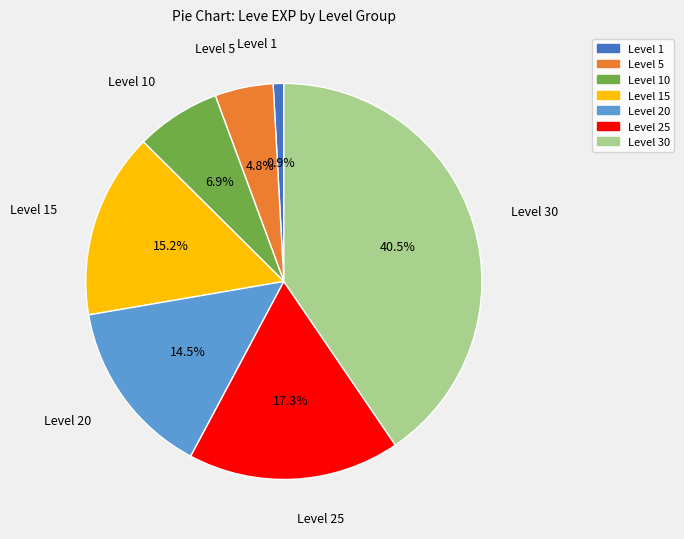

Does any single category account for the majority?

No